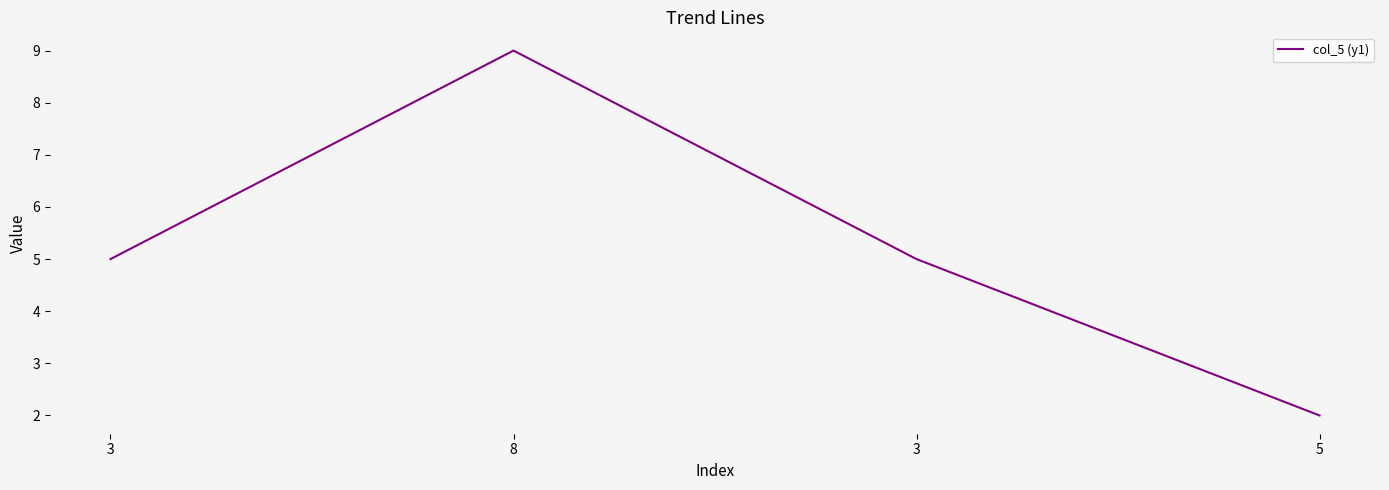

List the labels in order of value, smallest first.

5, 3, 3, 8